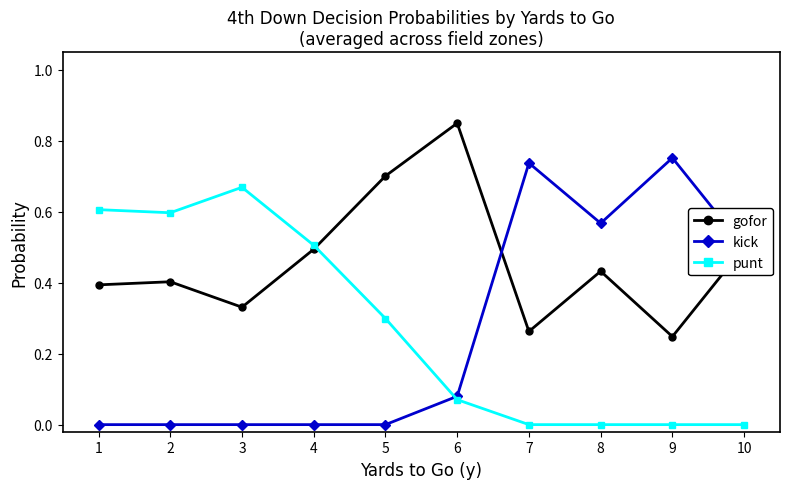

How many lines are shown in the chart?

3